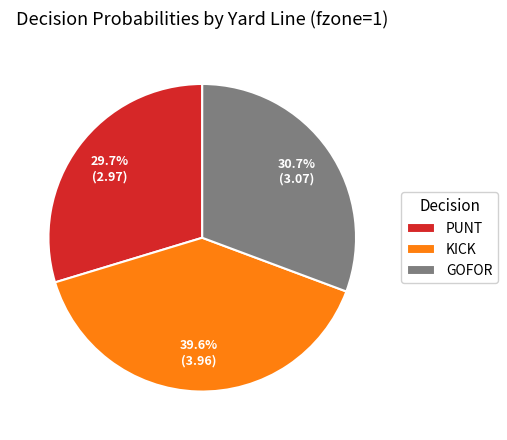

To the nearest percent, what is the average slice percentage?

33%